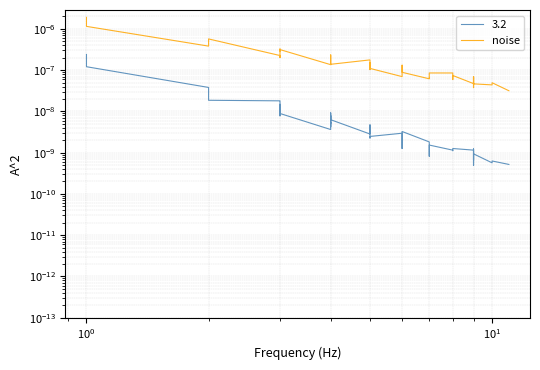

The chart shows a value of 0.0 at 28. True or false?

False